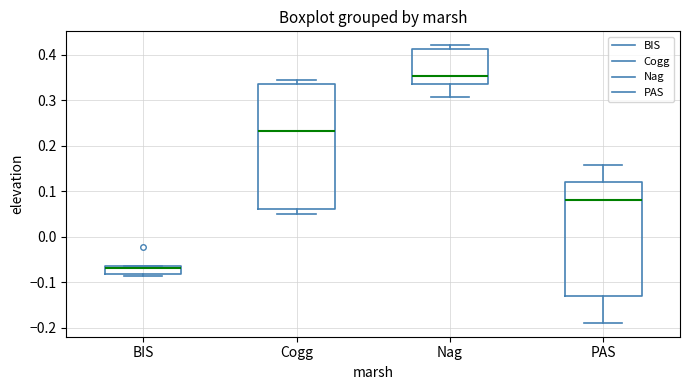

Reading left to right, transcribe this box plot: for each box, give where its median line is, the range the box spans, and where its two whiskers end, as read against the y-axis. The values are not printed on the chart, so give them approximately, as read against the axis.

BIS: median -0.07, box -0.08 to -0.06, whiskers -0.09 to -0.06
Cogg: median 0.23, box 0.06 to 0.34, whiskers 0.05 to 0.34 (just above the box's upper edge)
Nag: median 0.35, box 0.34 to 0.41, whiskers 0.31 to 0.42
PAS: median 0.08, box -0.13 to 0.12, whiskers -0.19 to 0.16